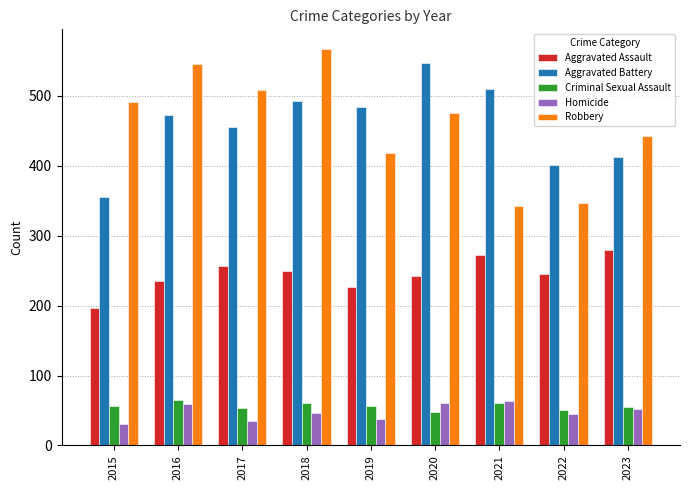

Is the value of Homicide at 2019 greater than the value of Aggravated Battery at 2019?

No